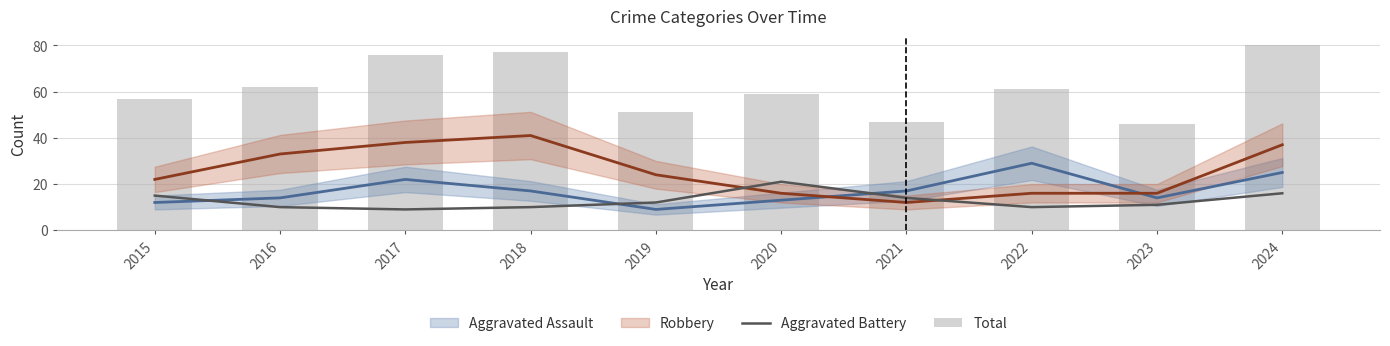

What is the minimum value shown in the chart?

9